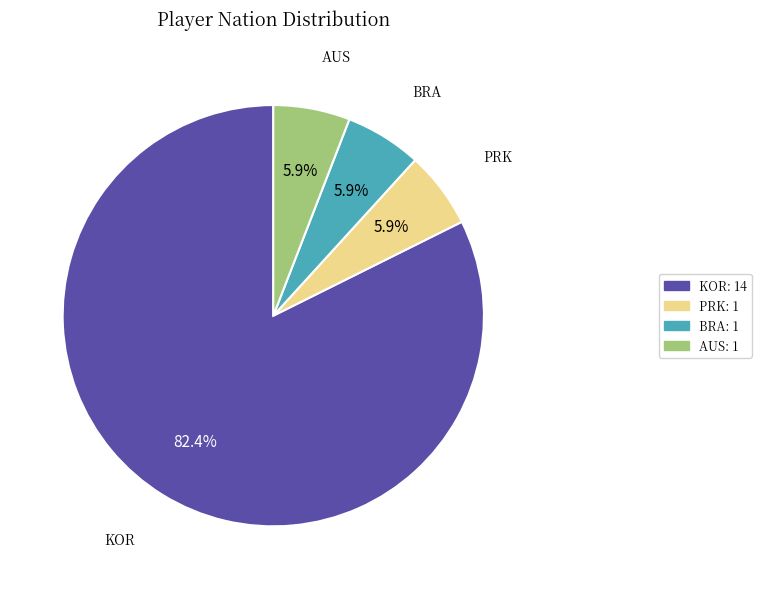

What is the largest slice in the pie chart?

KOR